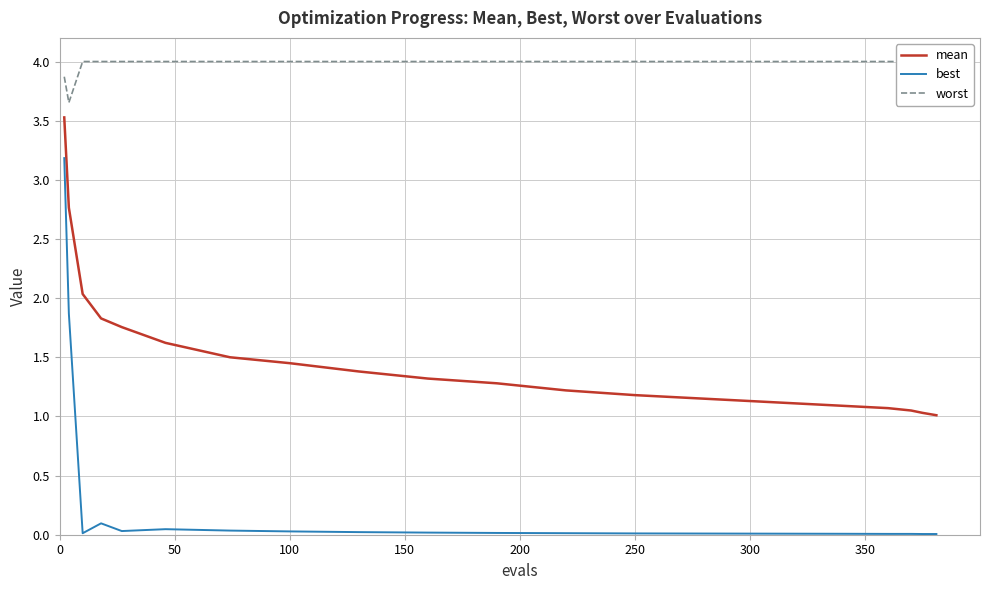

What is the highest value of the best series?

3.2